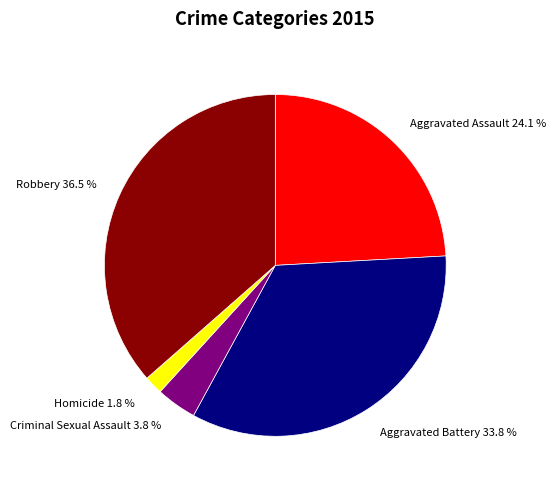

Do Homicide and Aggravated Battery together represent more than half of the pie?

No